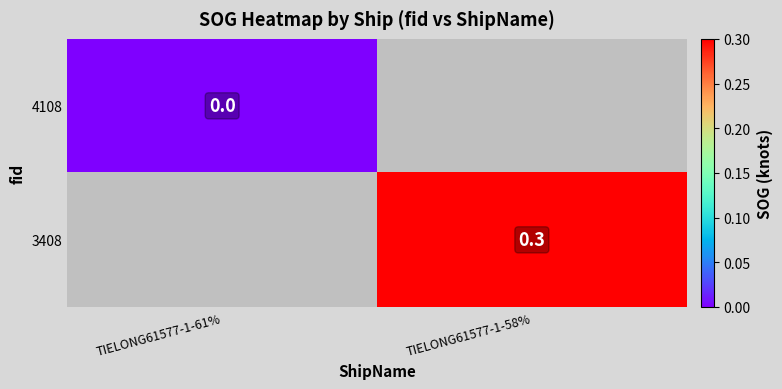

The value of 3408 at TIELONG61577-1-58% is 0.5. True or false?

False